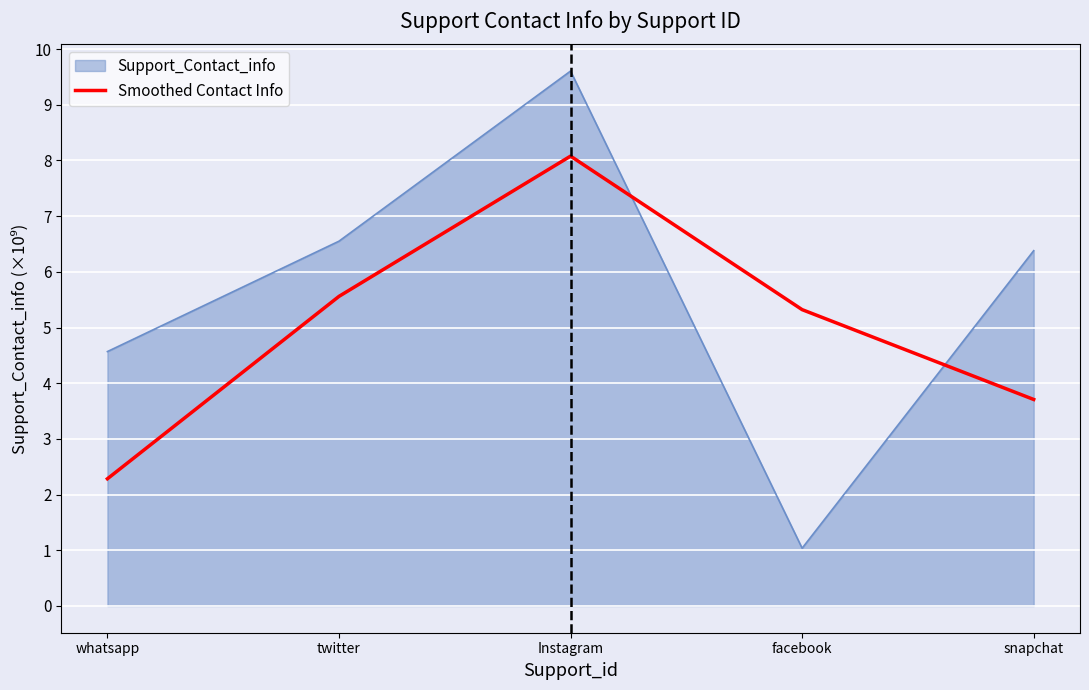

Which series changed the most between twitter and snapchat?

Smoothed Contact Info